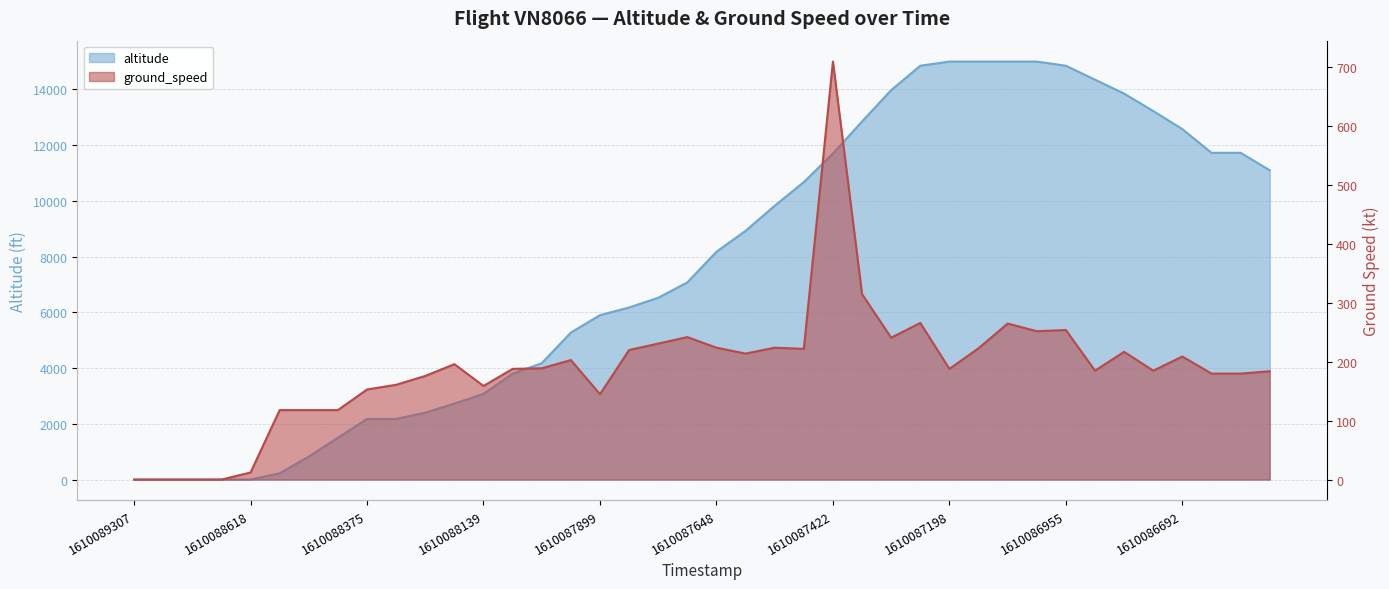

Between 1610088375 and 1610088139, which series saw the biggest shift?

altitude